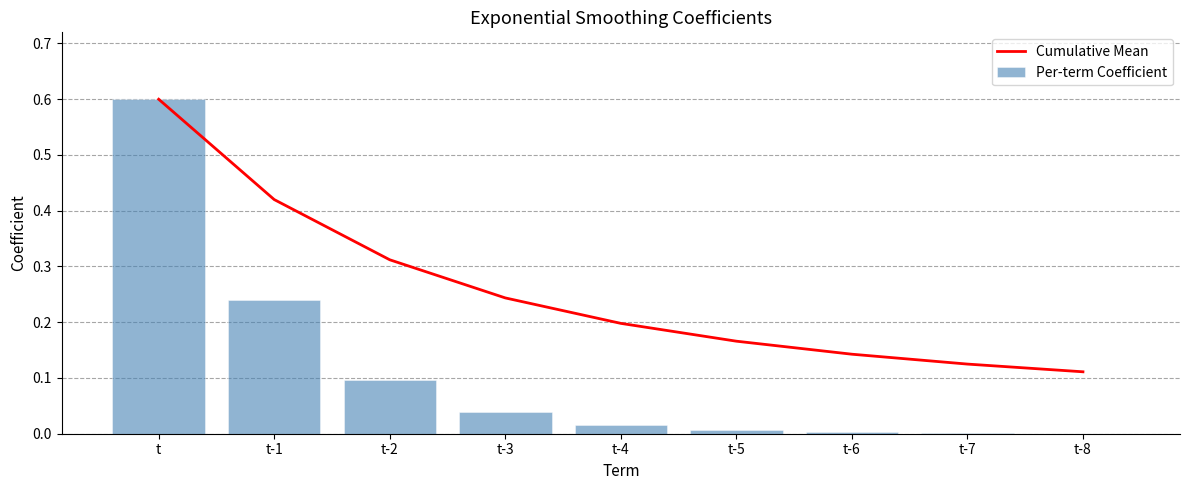

Reading left to right, list all the values displayed in this chart.

Cumulative Mean: t=0.6	t-1=0.4	t-2=0.3	t-3=0.2	t-4=0.2	t-5=0.2	t-6=0.1	t-7=0.1	t-8=0.1
Per-term Coefficient: t=0.6	t-1=0.2	t-2=0.1	t-3=0.0	t-4=0.0	t-5=0.0	t-6=0.0	t-7=0.0	t-8=0.0